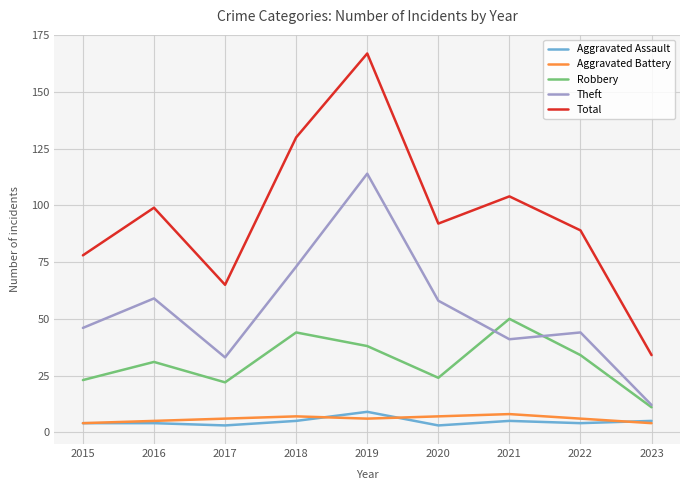

What value does the Aggravated Battery series have at 2019?

6